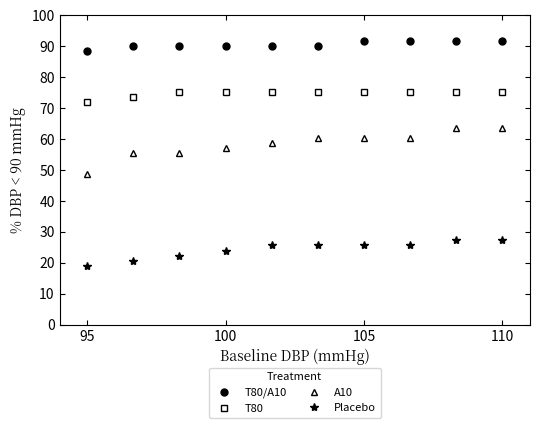

What is the sum of all T80 values?

747.1